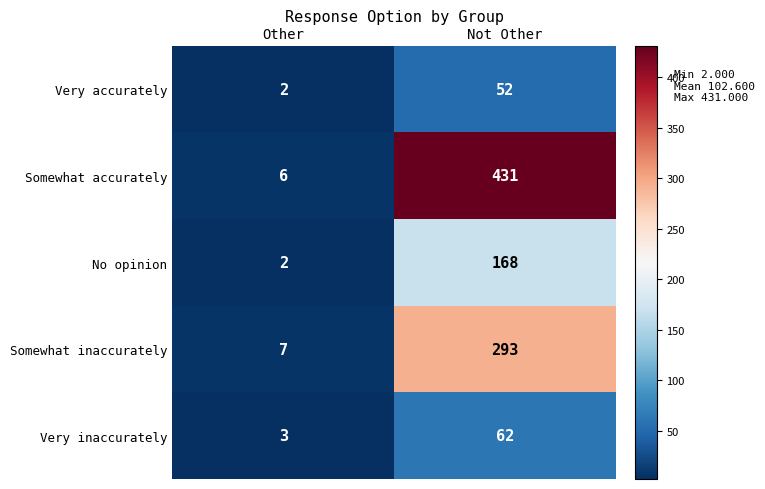

The Somewhat inaccurately series shows 293 at Not Other. True or false?

True